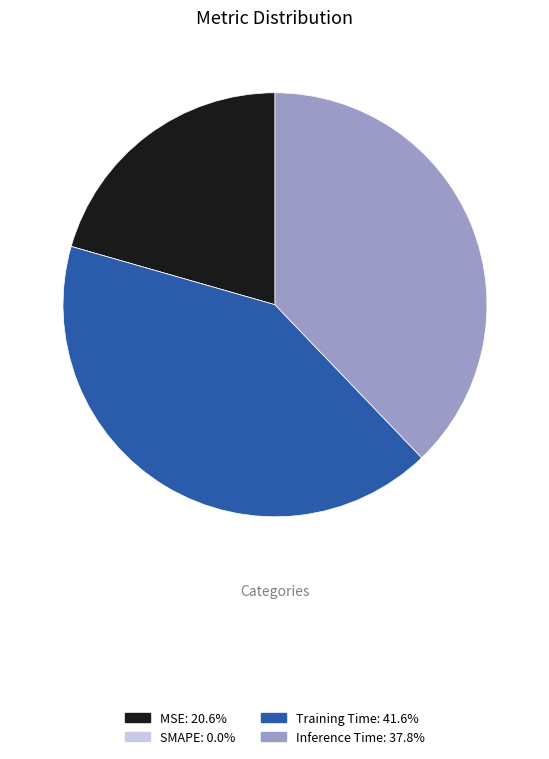

Does any single category account for the majority?

No